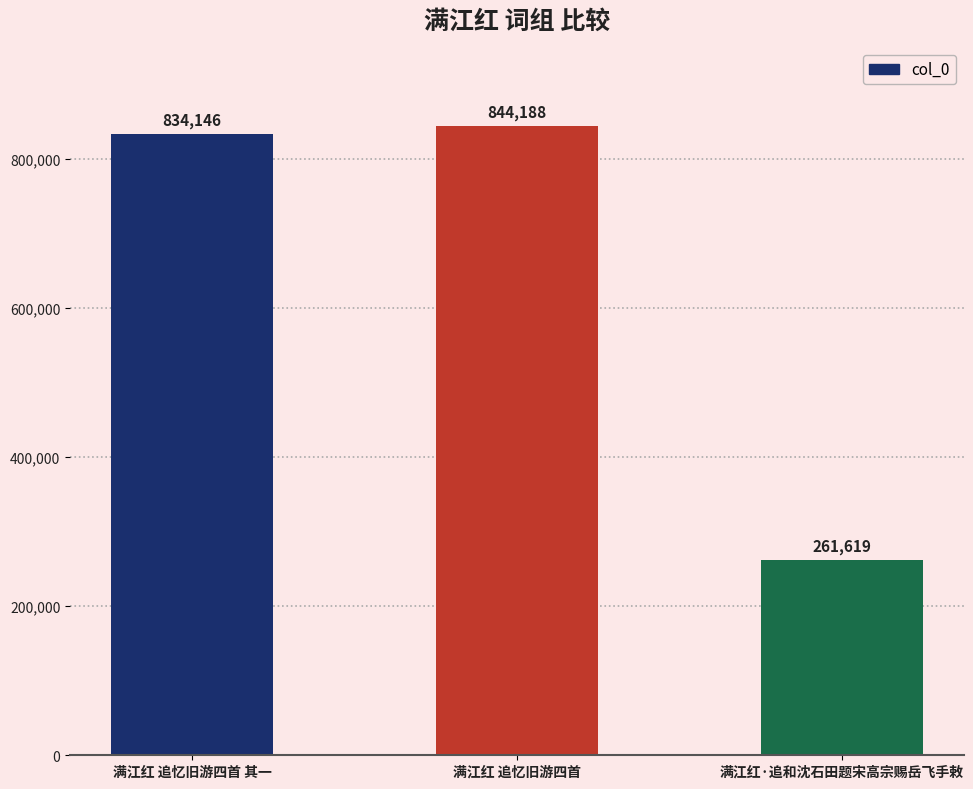

Does the chart contain any negative values?

No